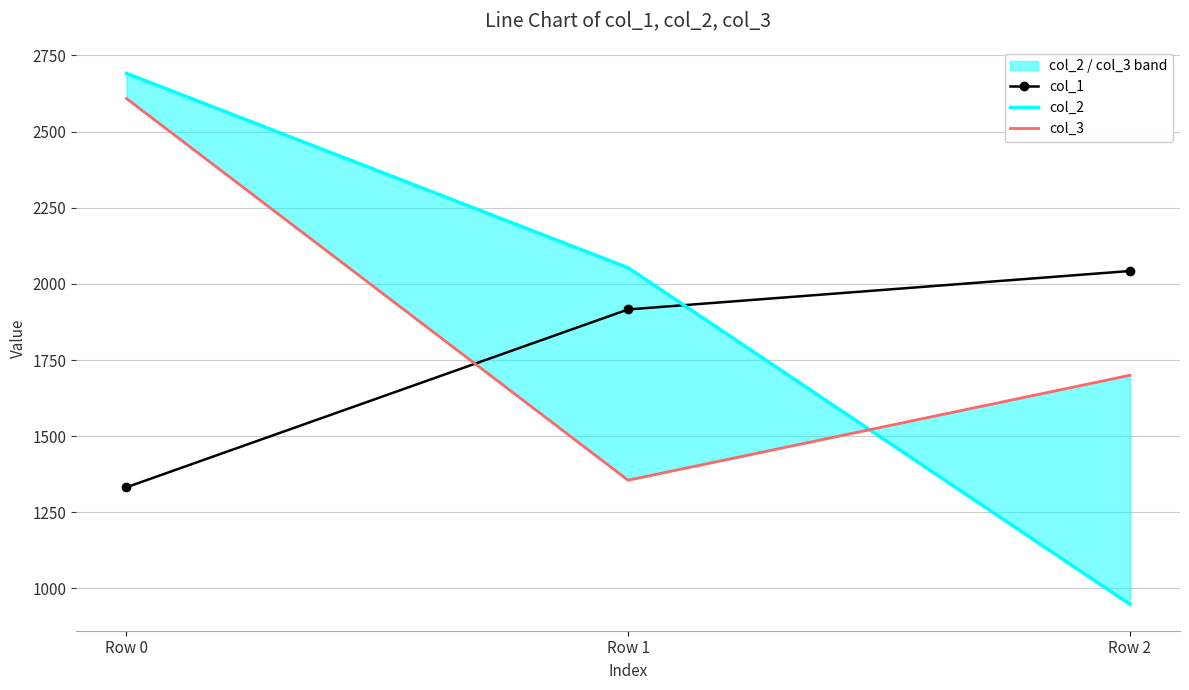

At which label does col_2 first exceed 2052?

Row 0